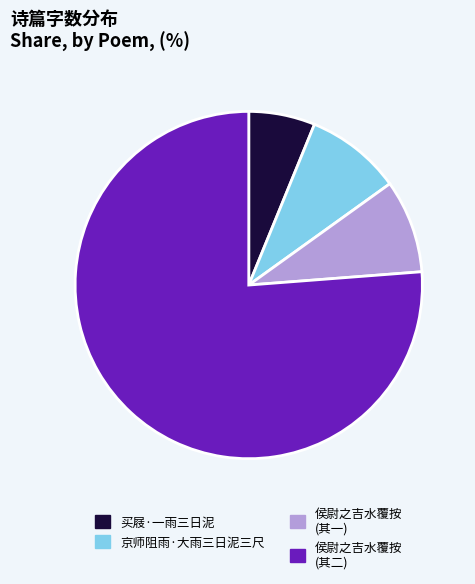

Combined, do 侯尉之吉水覆按 (其一) and 买屐·一雨三日泥 account for over 50%?

No